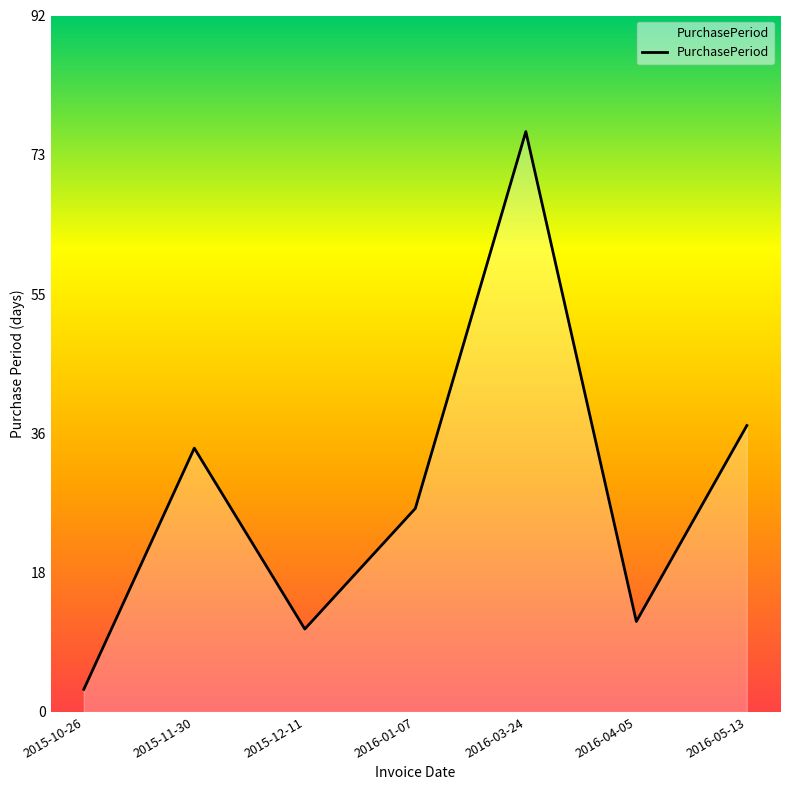

List the labels in order of value, largest first.

2016-03-24, 2016-05-13, 2015-11-30, 2016-01-07, 2016-04-05, 2015-12-11, 2015-10-26